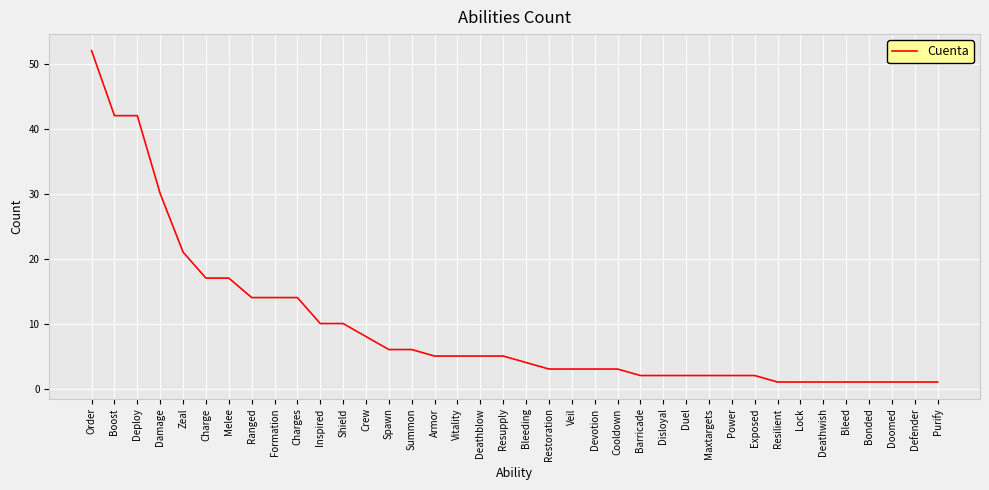

The value at Resupply is 5. True or false?

True